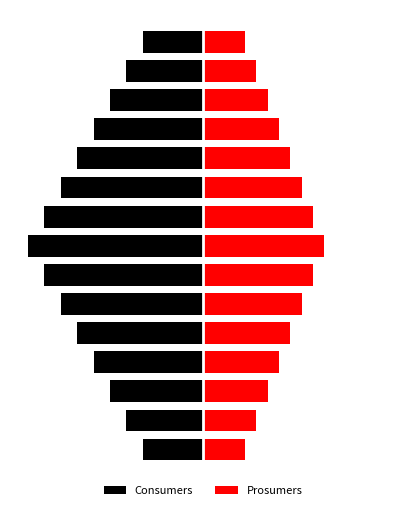

What are all the series names shown in the legend?

Consumers, Prosumers